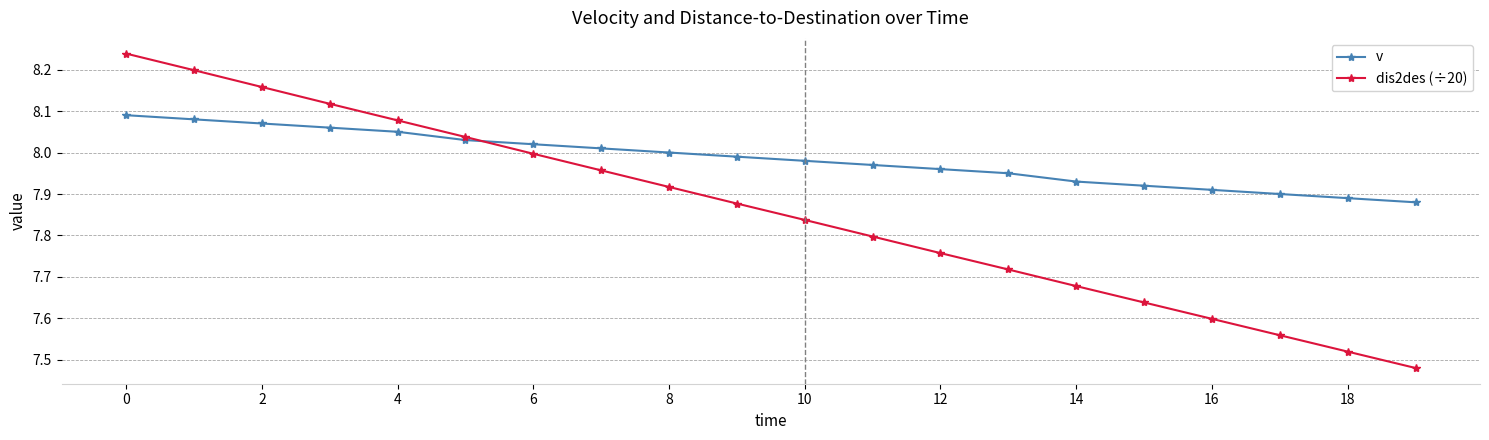

How many intersections are there between v and dis2des (÷20)?

1